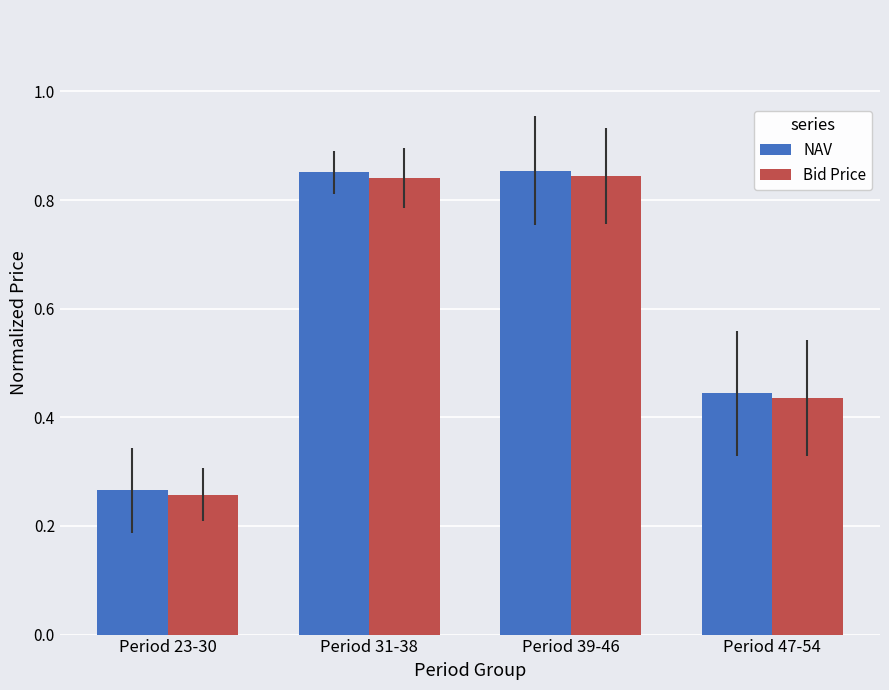

Count the NAV values in the range 0 to 1.

4